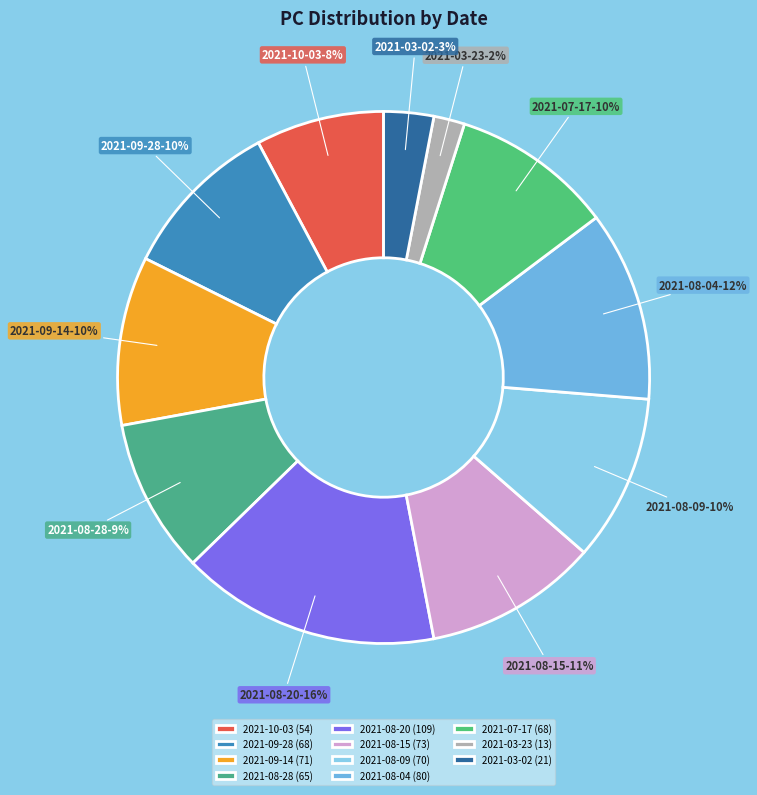

To the nearest percent, what is the average slice percentage?

9%